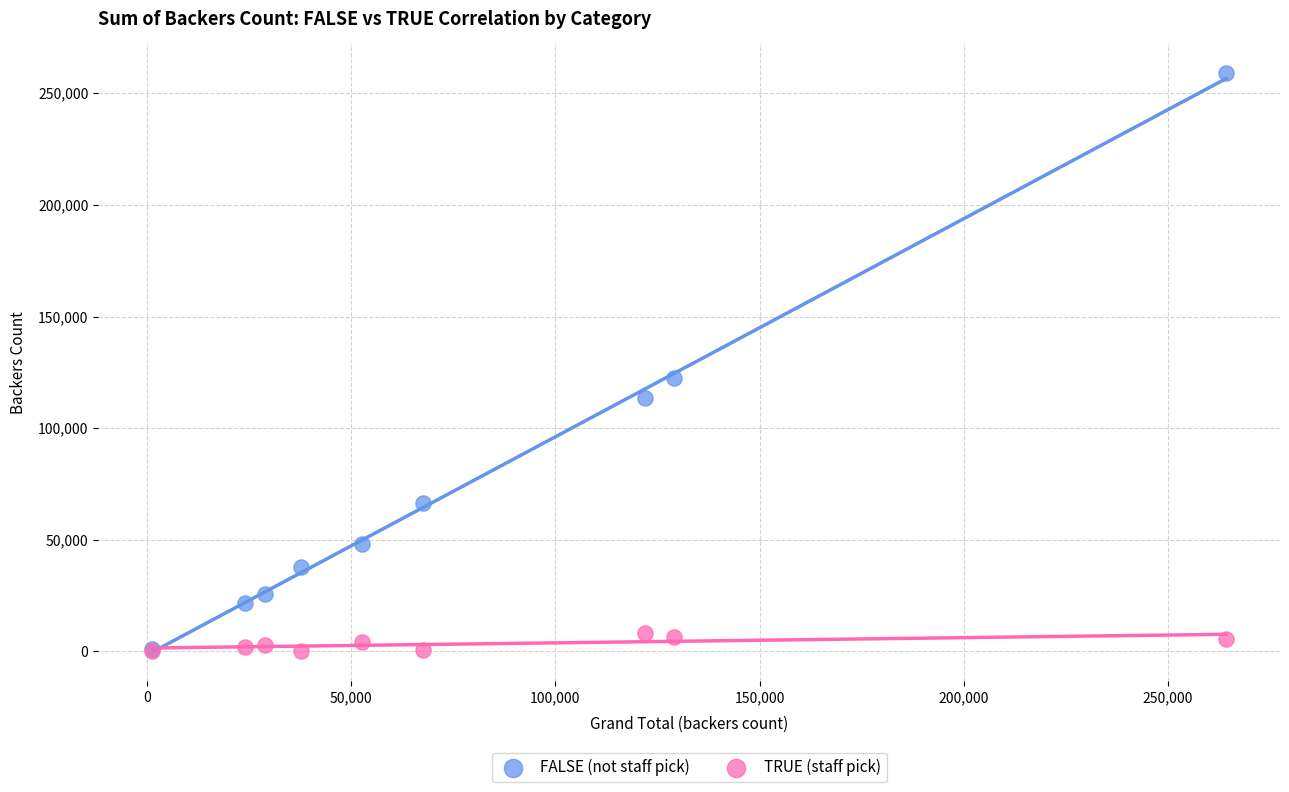

Which series has the widest spread of Y values?

FALSE (not staff pick)